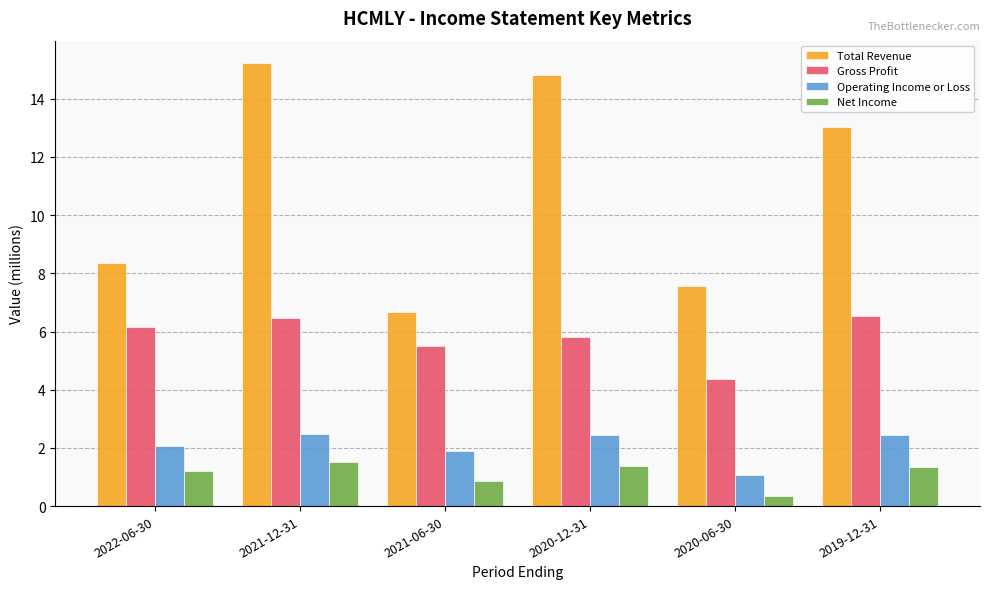

What is the difference between the maximum and second lowest values in the Gross Profit series?

1.0